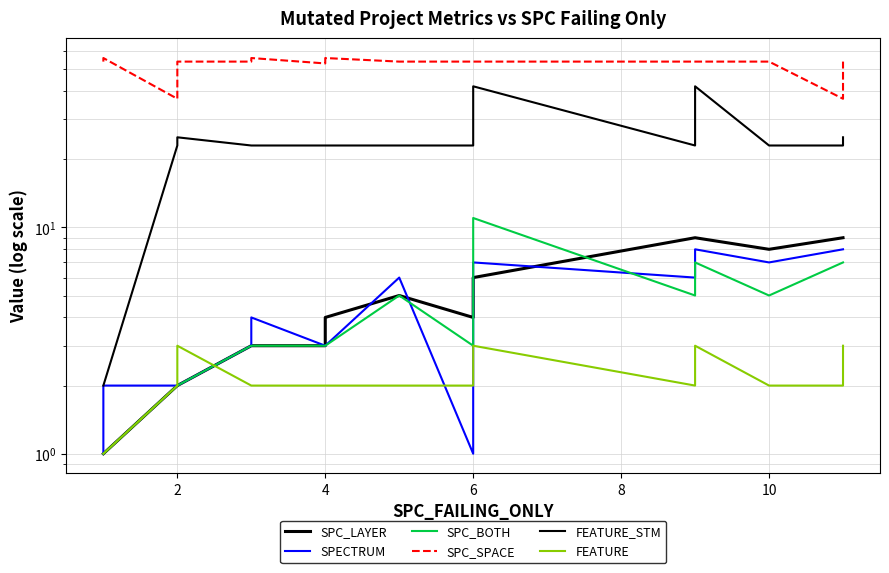

What is the spread (max minus min) of values at 2?

35